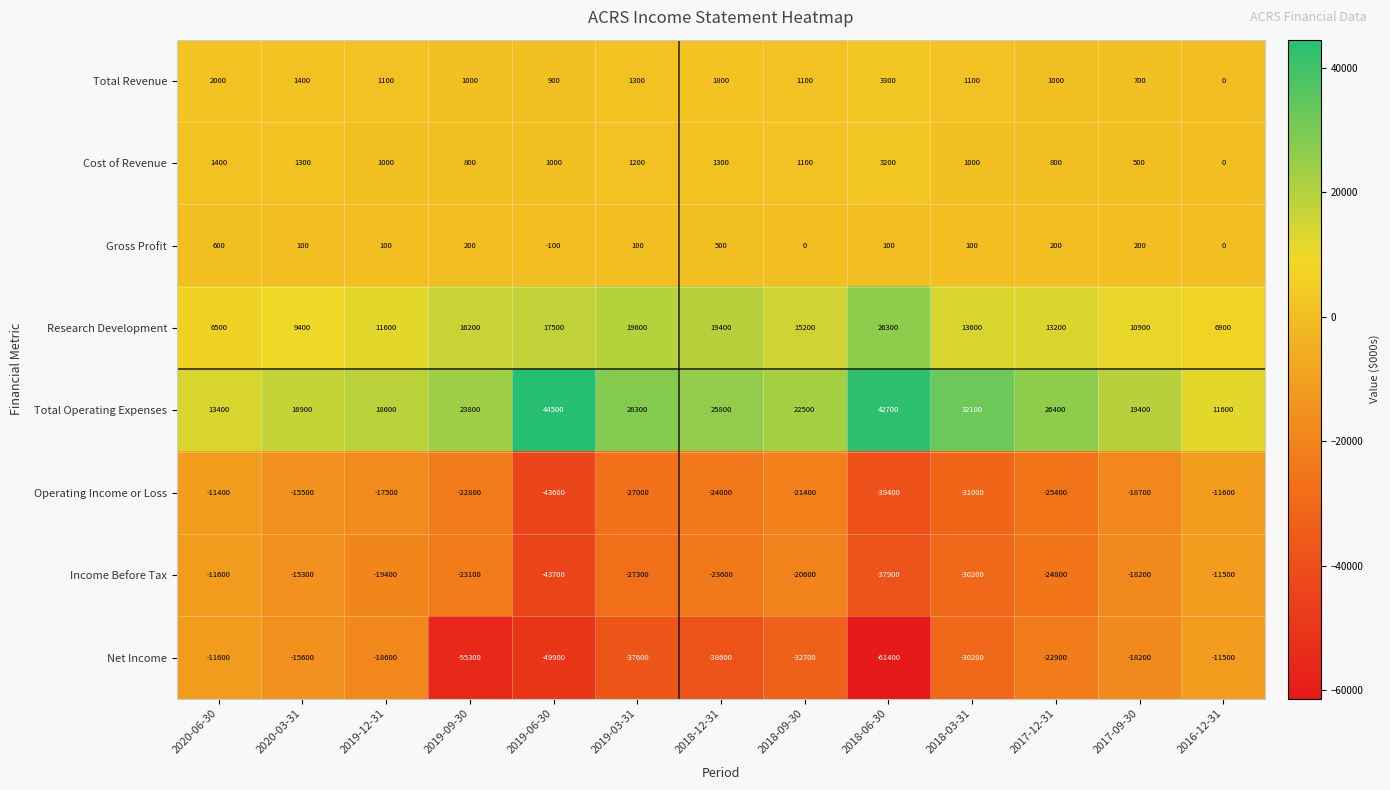

How many distinct data groups are displayed?

8